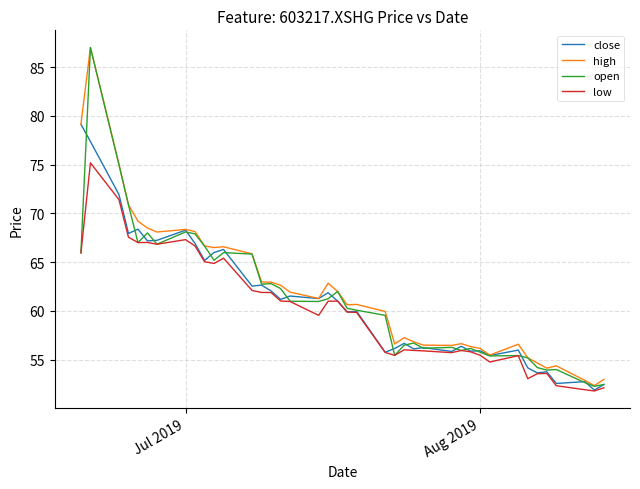

What is the greatest value displayed?

87.0